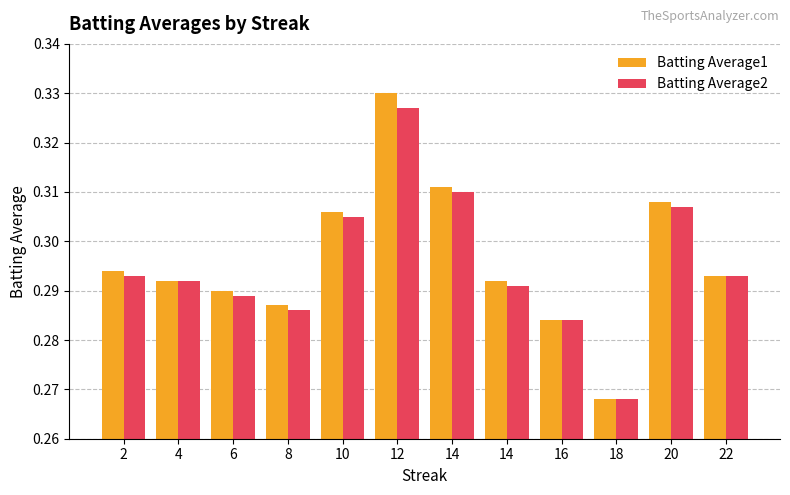

What is the value of the Batting Average2 bar at the 12th from the left?

0.3